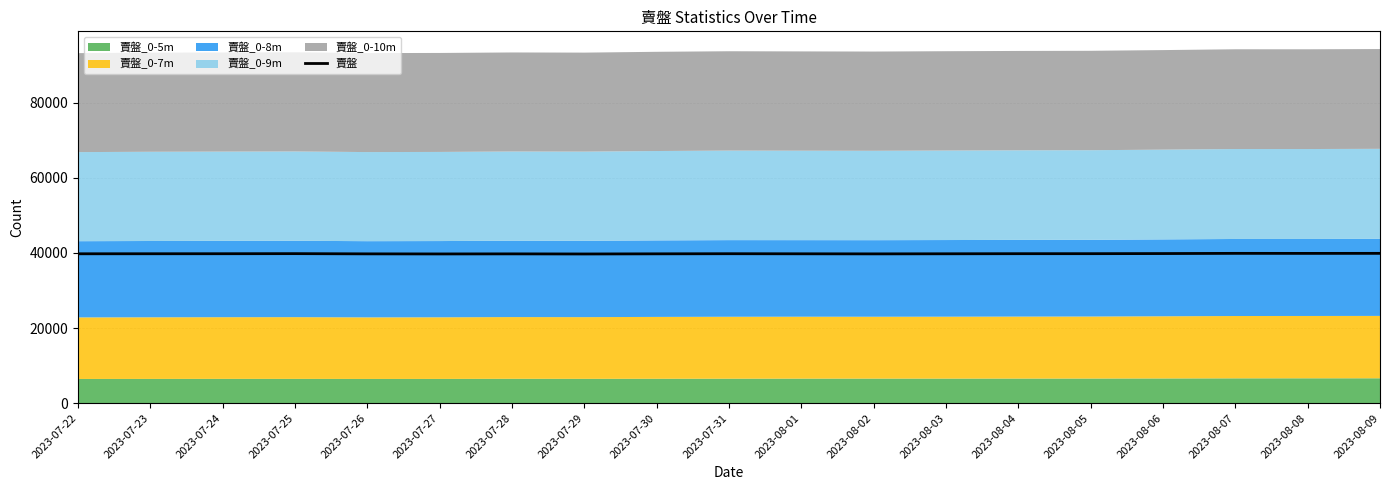

Reading left to right, list all the values displayed in this chart.

39762	39769	39776	39799	39741	39719	39738	39710	39748	39779	39757	39737	39761	39786	39790	39822	39874	39865	39875